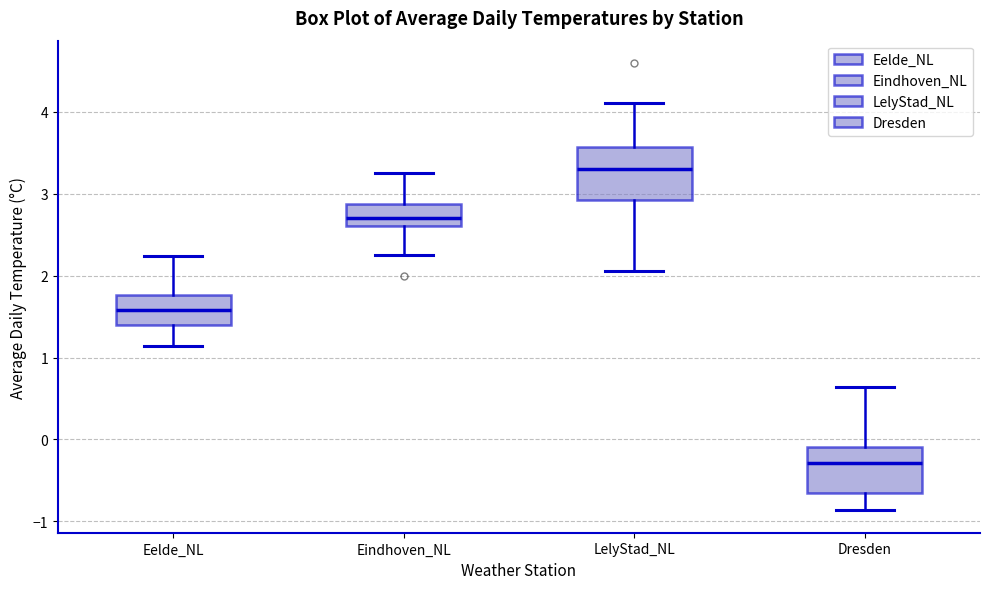

Reading left to right, read every box against the y-axis: the position of its median line, the range the box covers, and the ends of its whiskers. The values are not printed on the chart, so give them approximately, as read against the axis.

Eelde_NL: median 1.6, box 1.4 to 1.8, whiskers 1.1 to 2.2
Eindhoven_NL: median 2.7, box 2.6 to 2.9, whiskers 2.3 to 3.3
LelyStad_NL: median 3.3, box 2.9 to 3.6, whiskers 2.1 to 4.1
Dresden: median -0.3, box -0.7 to -0.1, whiskers -0.9 to 0.6